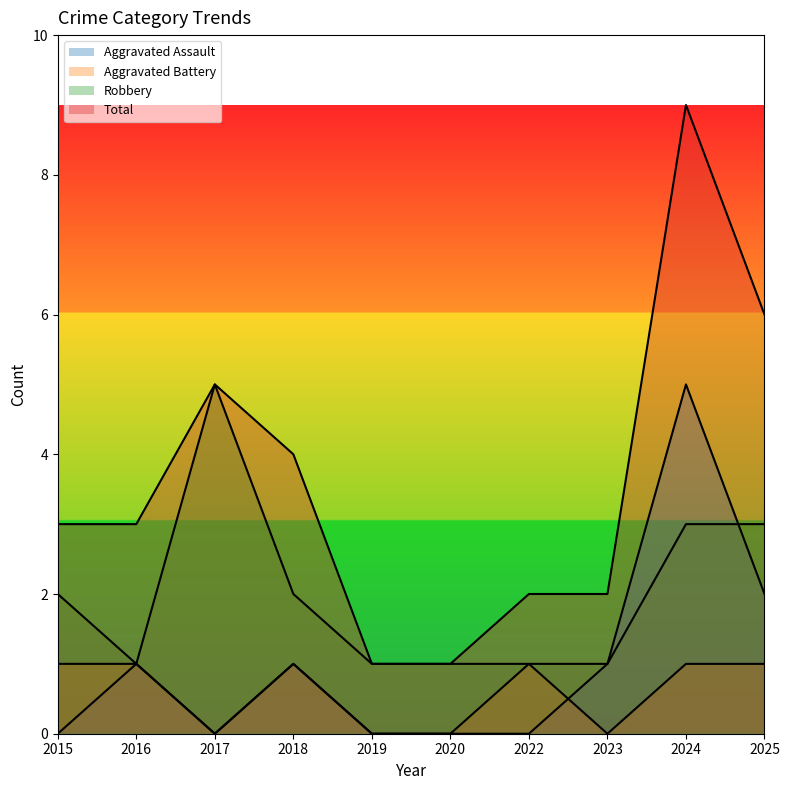

How many values in the Aggravated Assault series are below 1?

5